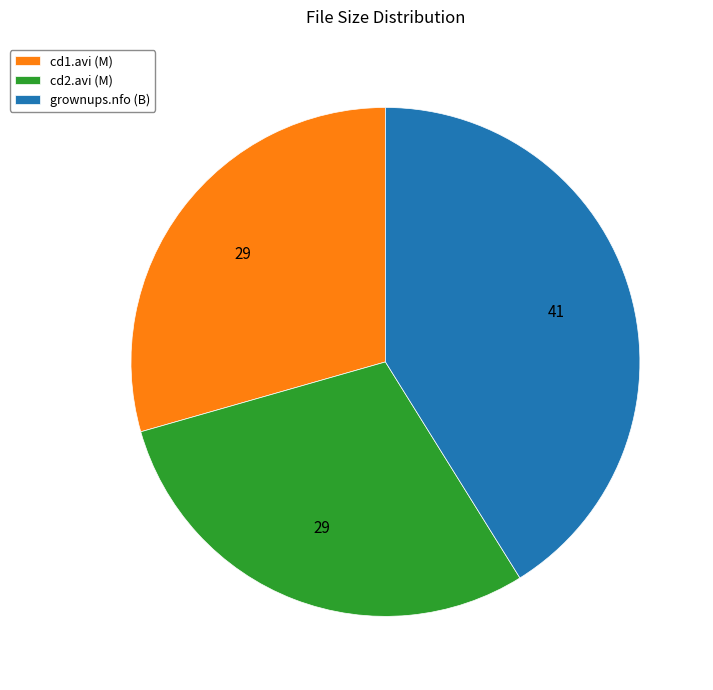

Which slice is the largest?

grownups.nfo (B)